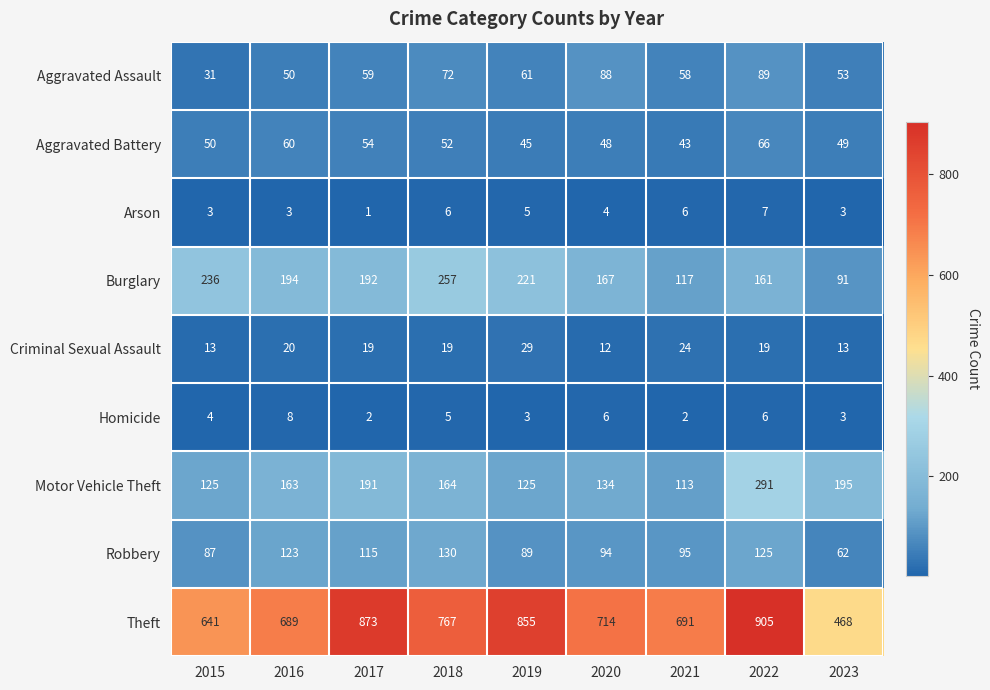

What is the total value across all series at 2019?

1433